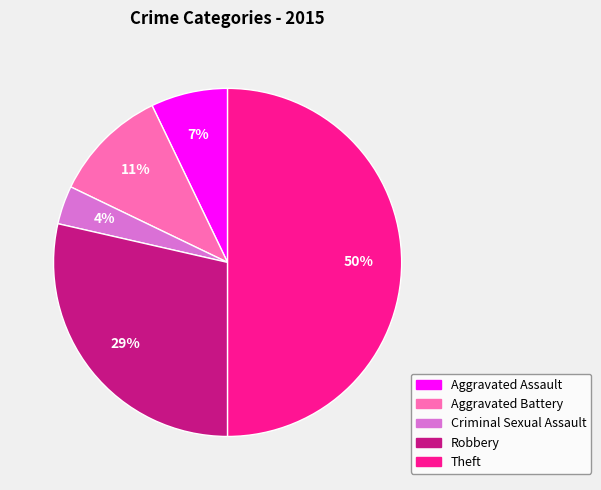

Do Robbery and Aggravated Battery together represent more than half of the pie?

No